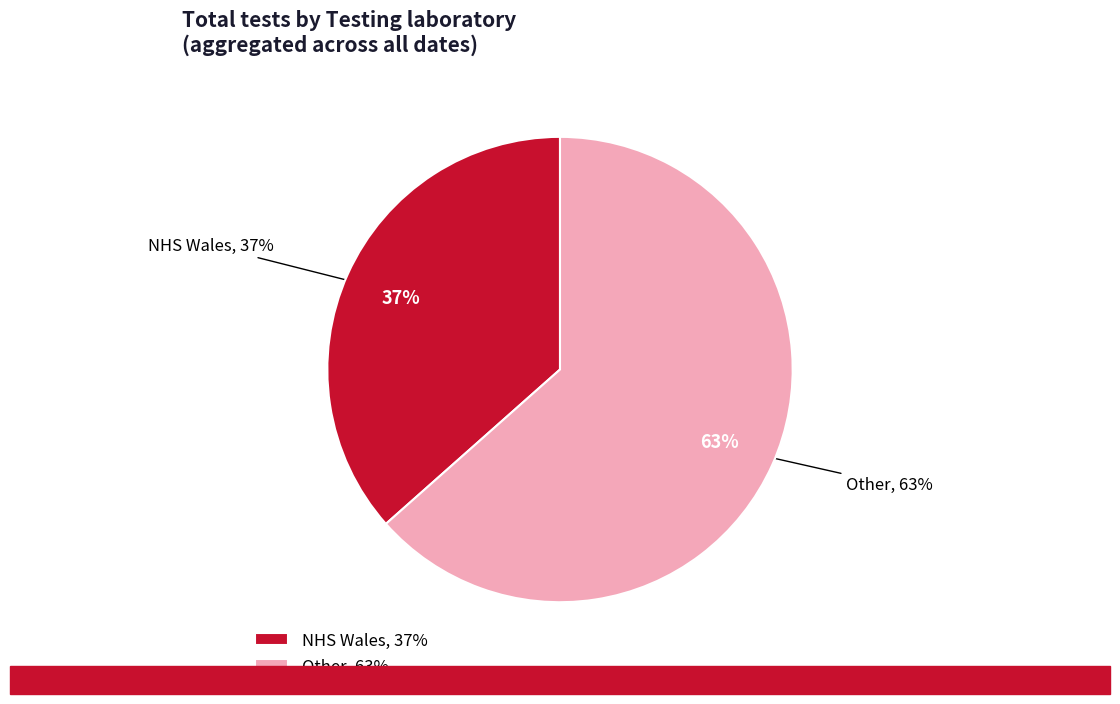

Which category accounts for the majority?

Other